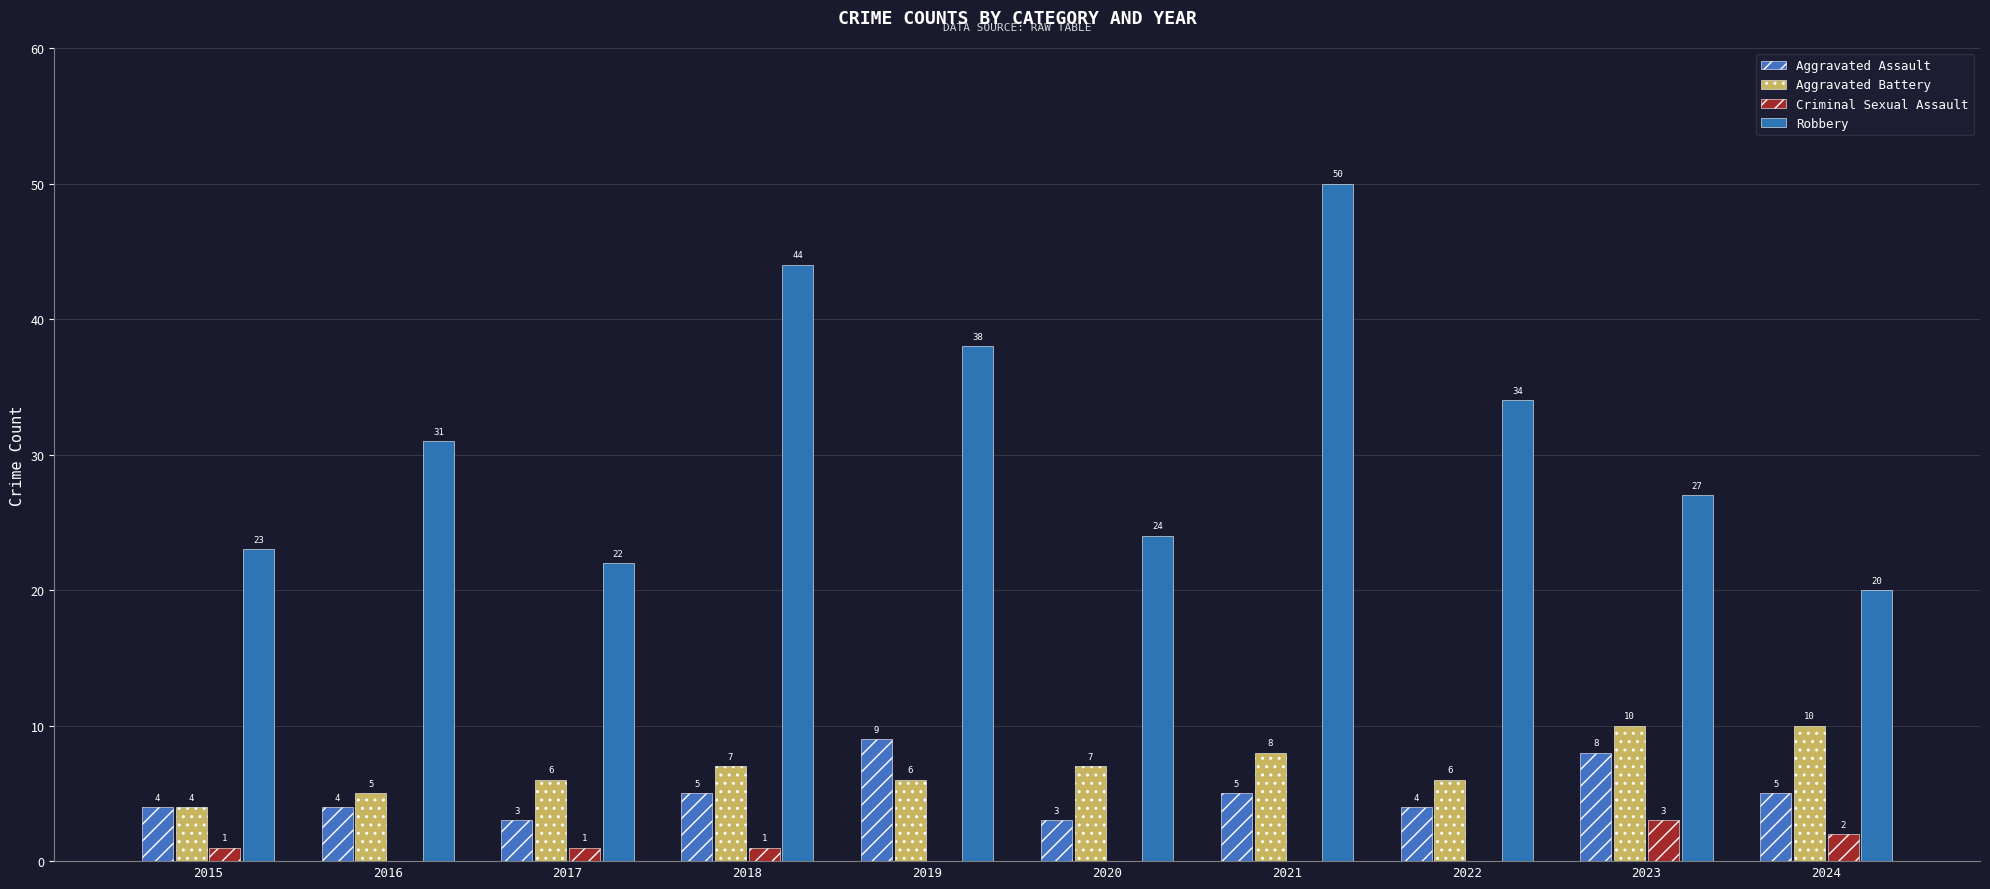

How many groups of bars are there?

10